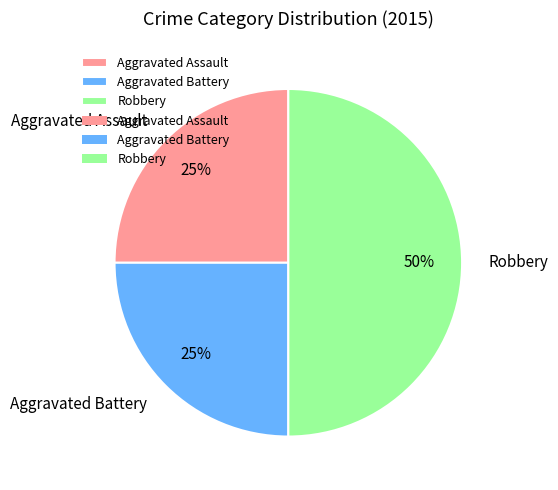

Approximately how many times larger is the value at Aggravated Battery compared to Aggravated Assault?

1.0